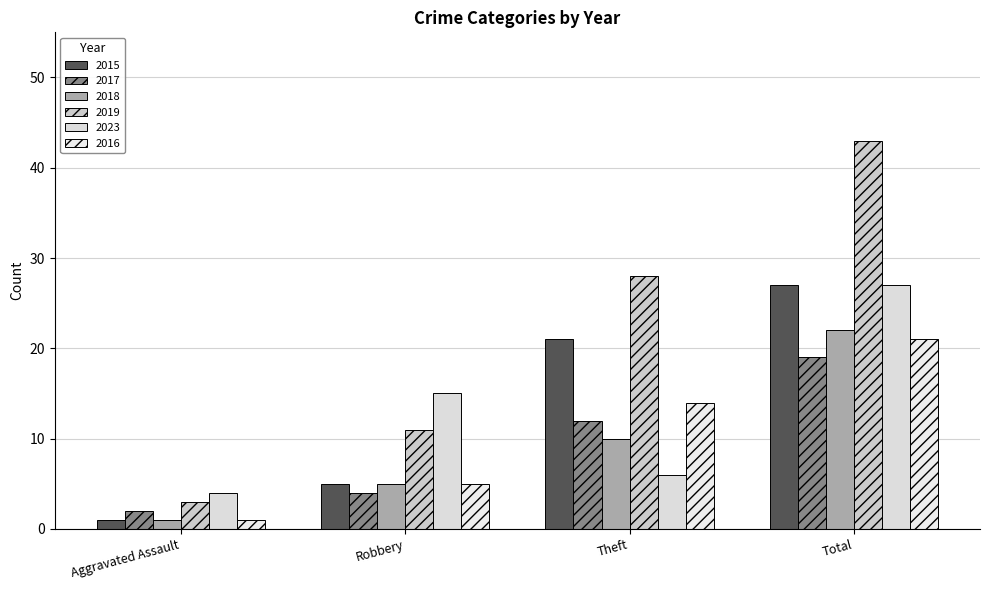

What is the minimum value for 2017?

2